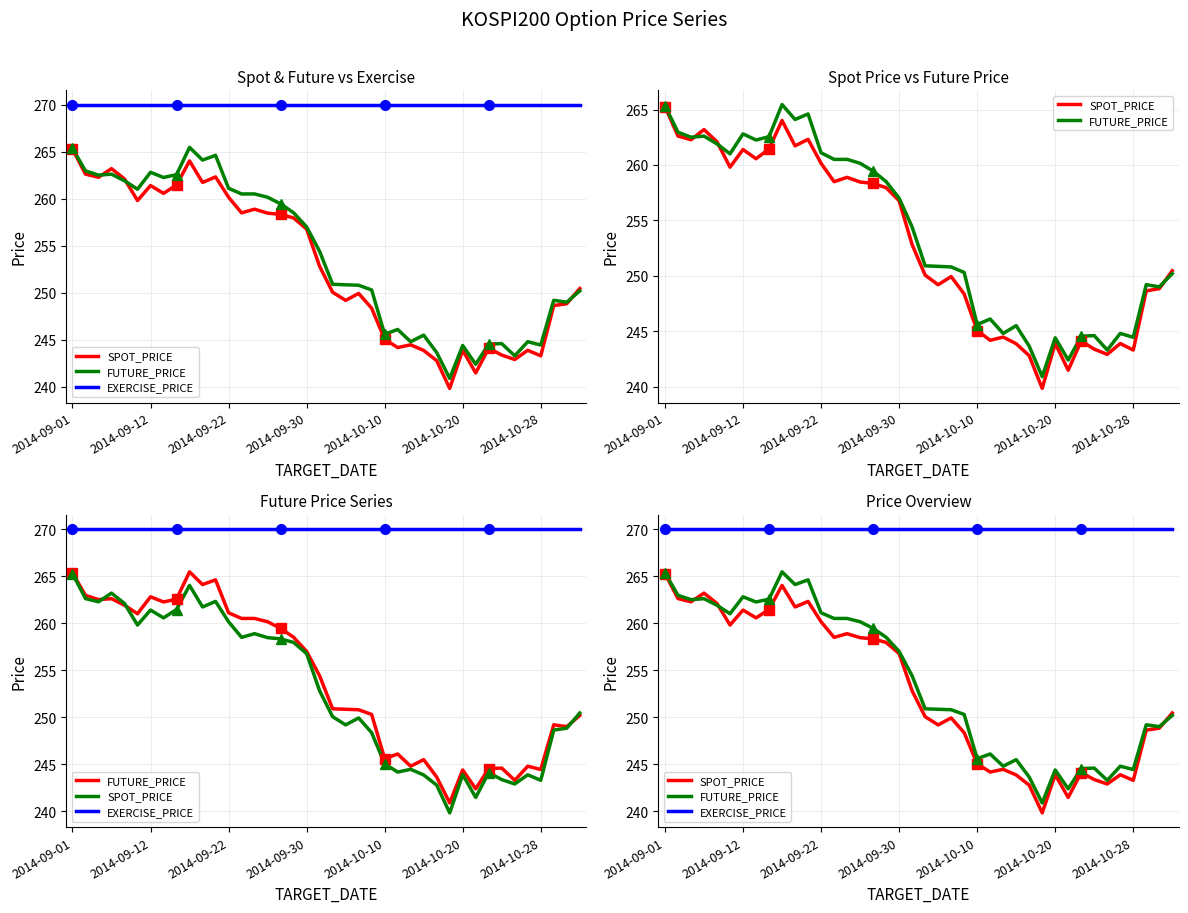

How many data points in SPOT_PRICE are less than 252?

20